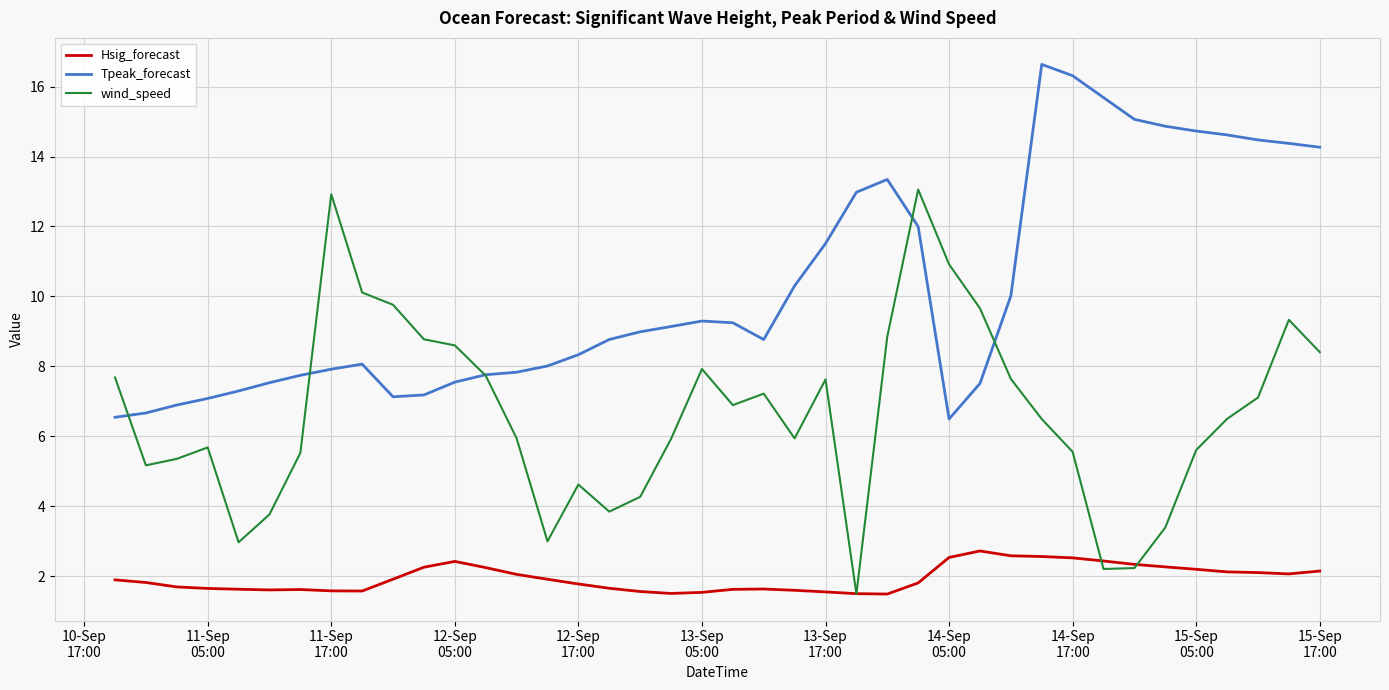

What is the greatest value displayed?

16.6